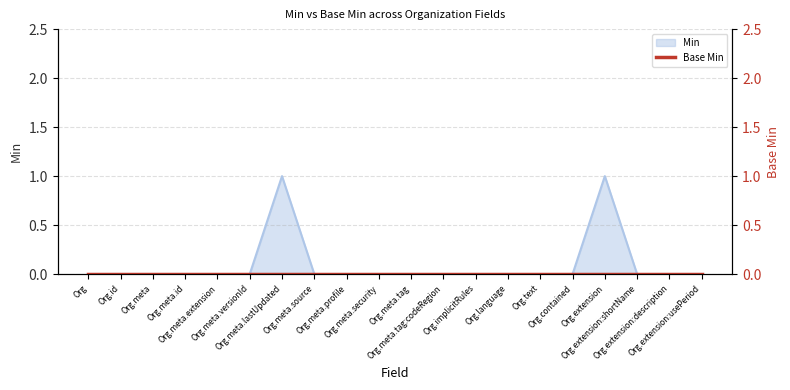

Reading left to right, what are all the values shown in this chart?

0	0	0	0	0	0	1	0	0	0	0	0	0	0	0	0	1	0	0	0